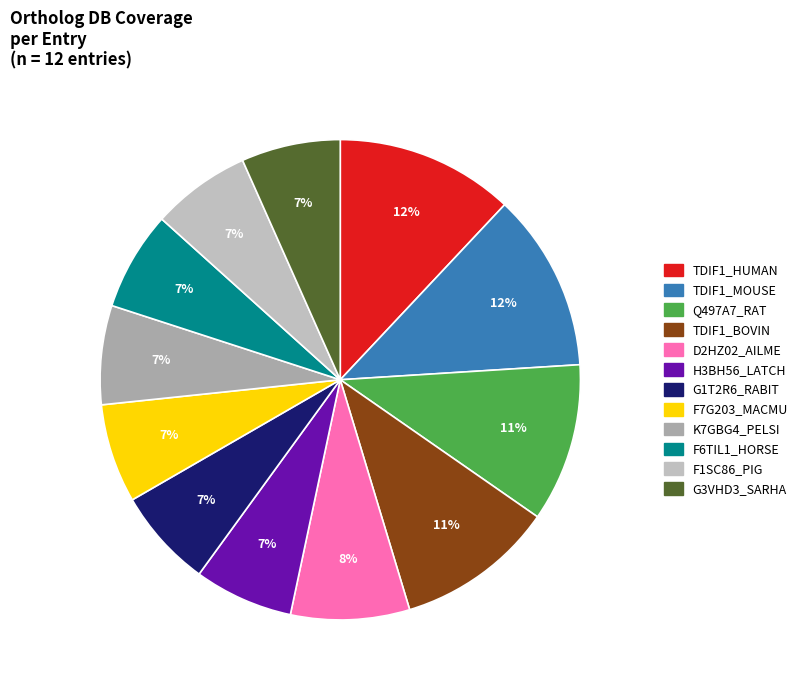

What percentage is the TDIF1_HUMAN slice, to the nearest percent?

12%